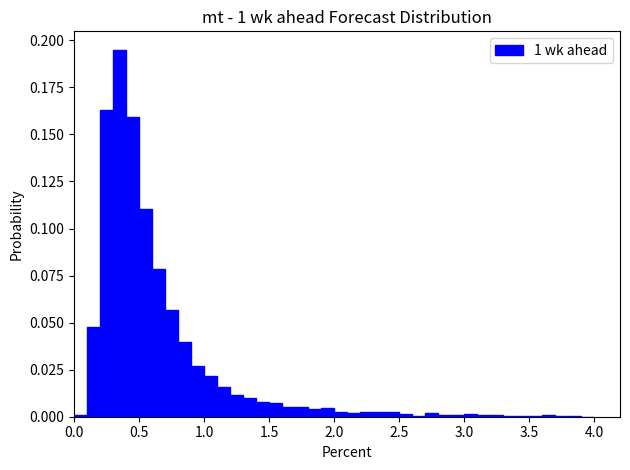

Around what value on the x-axis is the tallest bar? Give the approximate position of its centre, as read against the axis.

0.35